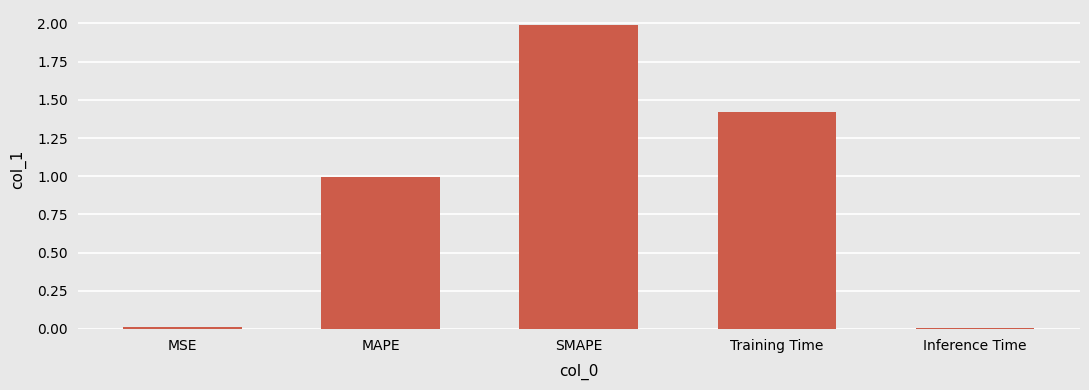

What is the label of the 1st bar from the left?

MSE